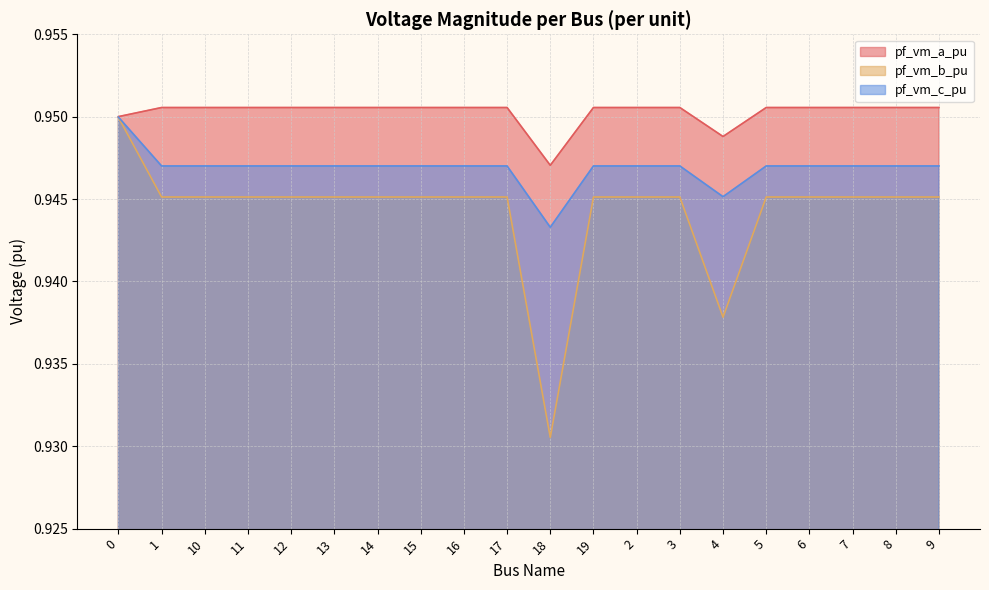

At which category does the chart reach its peak across all series?

1